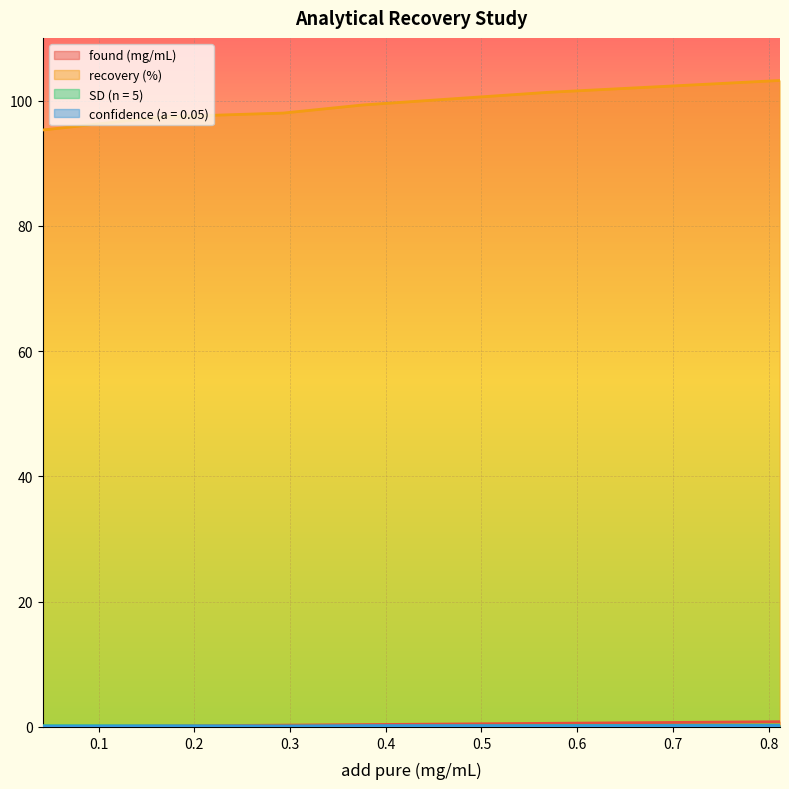

The value of confidence (a = 0.05) at 0.3 is 0.1. True or false?

False